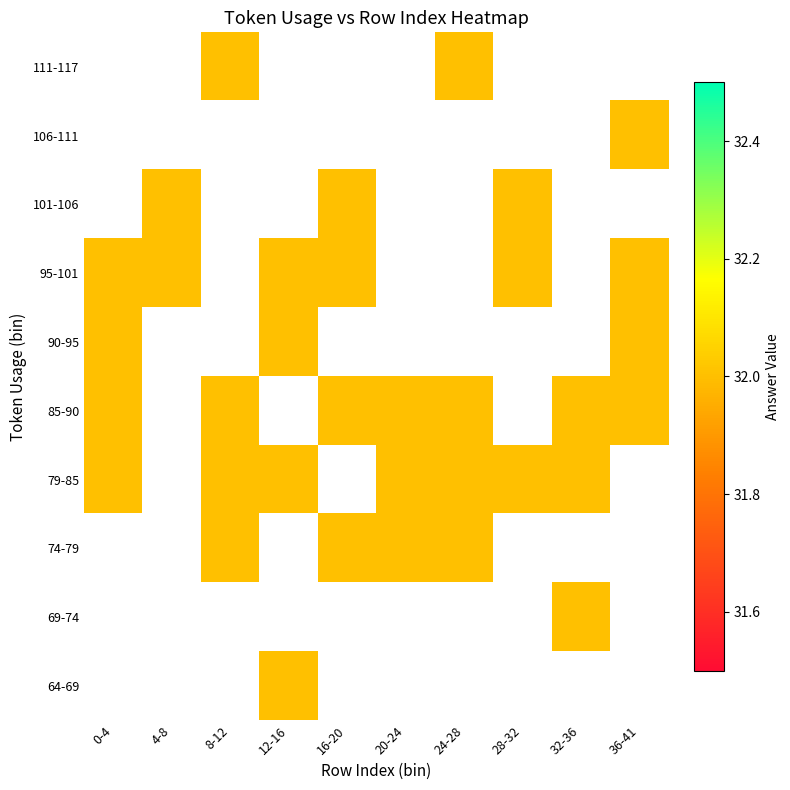

The 79-85 series shows 54.0 at 20-24. True or false?

False